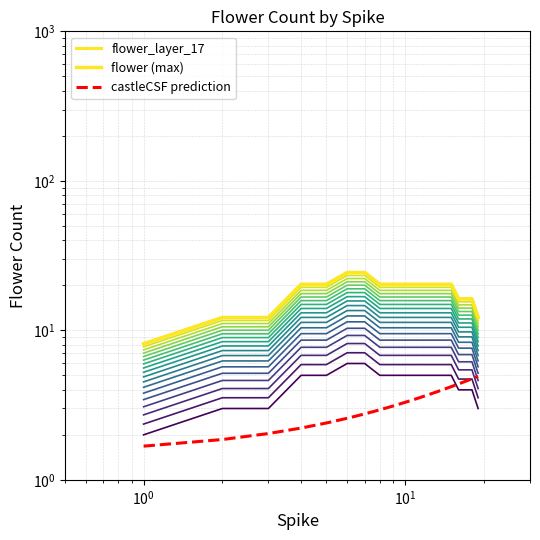

The value of flower_layer_17 at $\mathdefault{10^{0}}$ is 5.3. True or false?

False